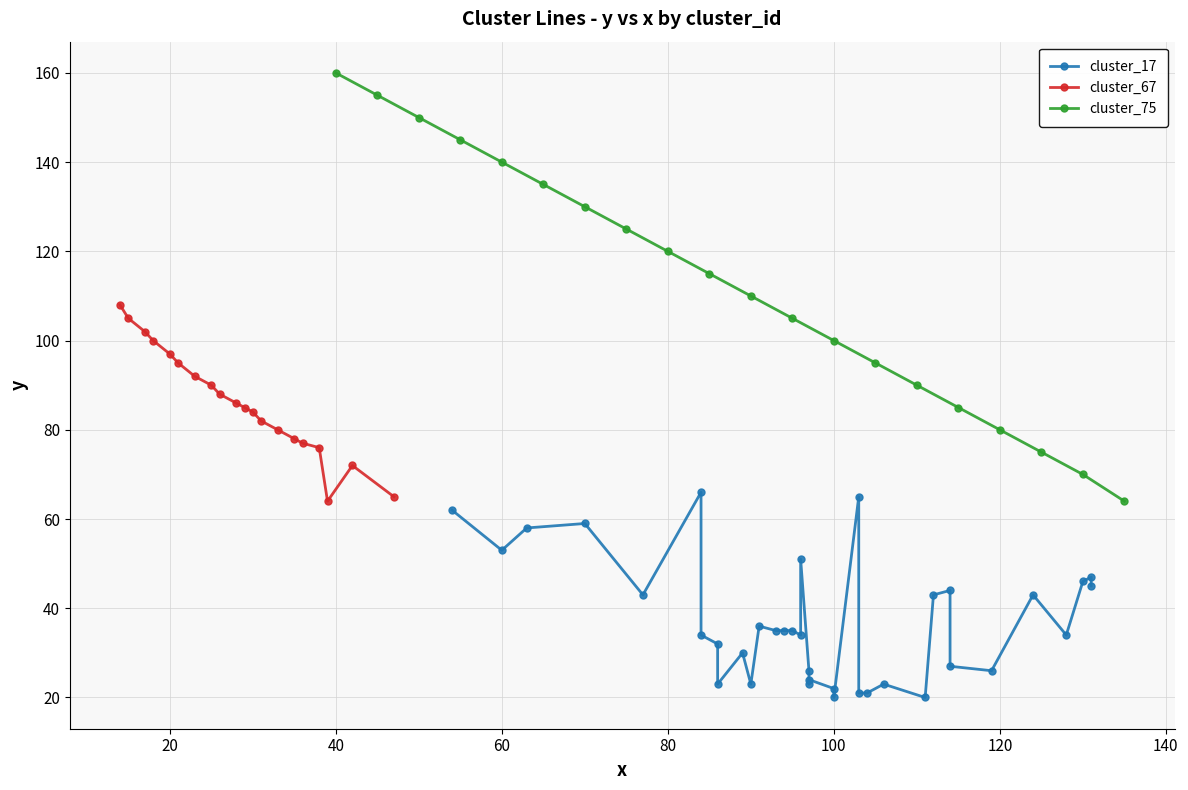

In cluster_75, how many points are higher than both neighbors (excluding endpoints)?

1